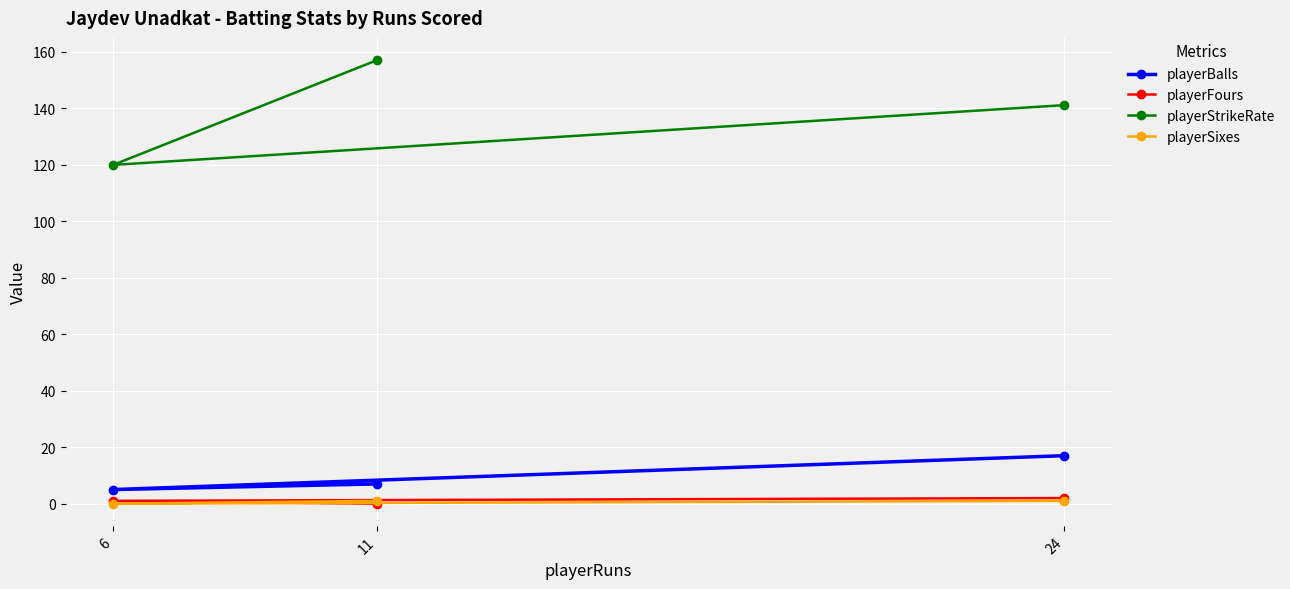

What is the label of the 3rd point from the left?

24